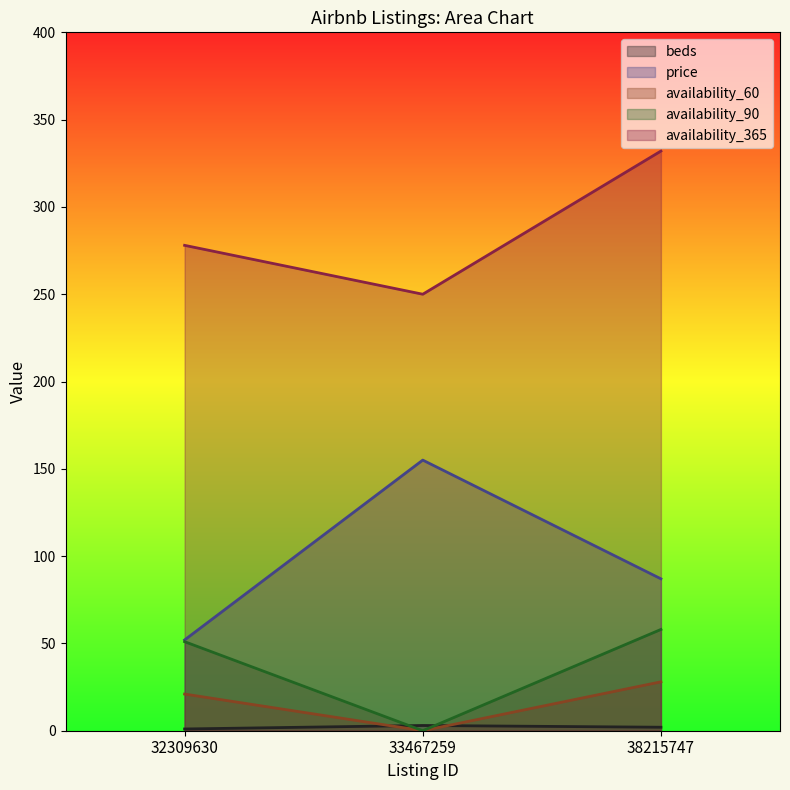

How many lines are shown in the chart?

5